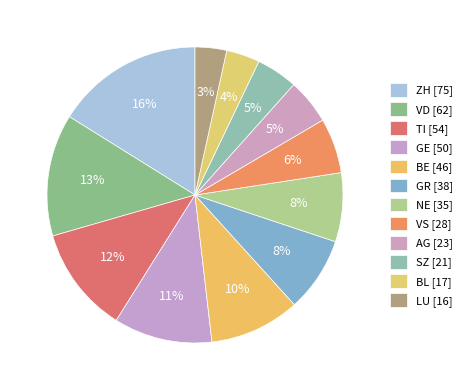

To the nearest percent, what is the average slice percentage?

8%